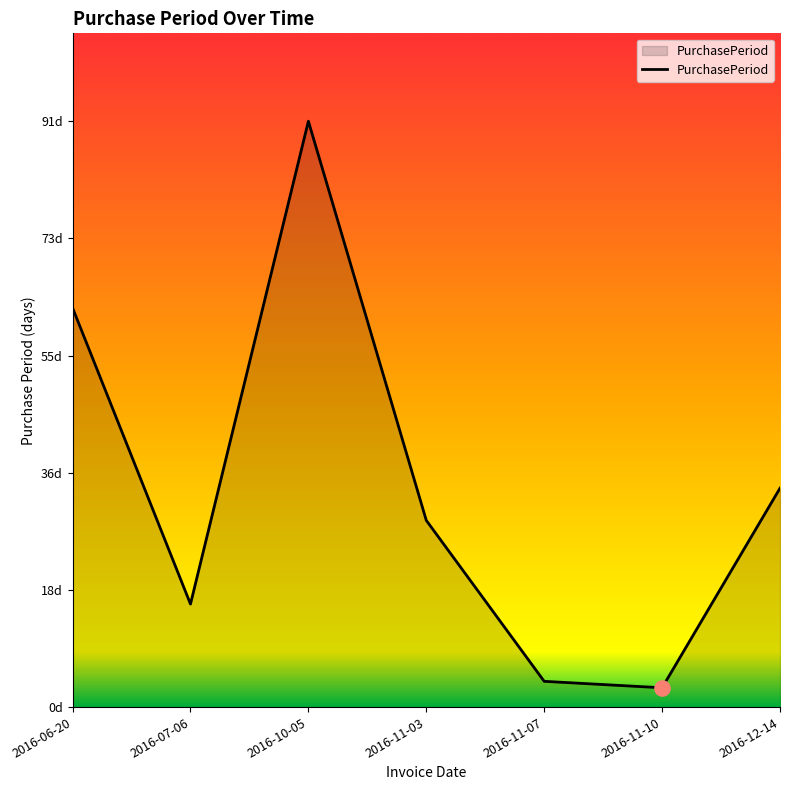

Is this an area chart (filled region under the line)?

Yes